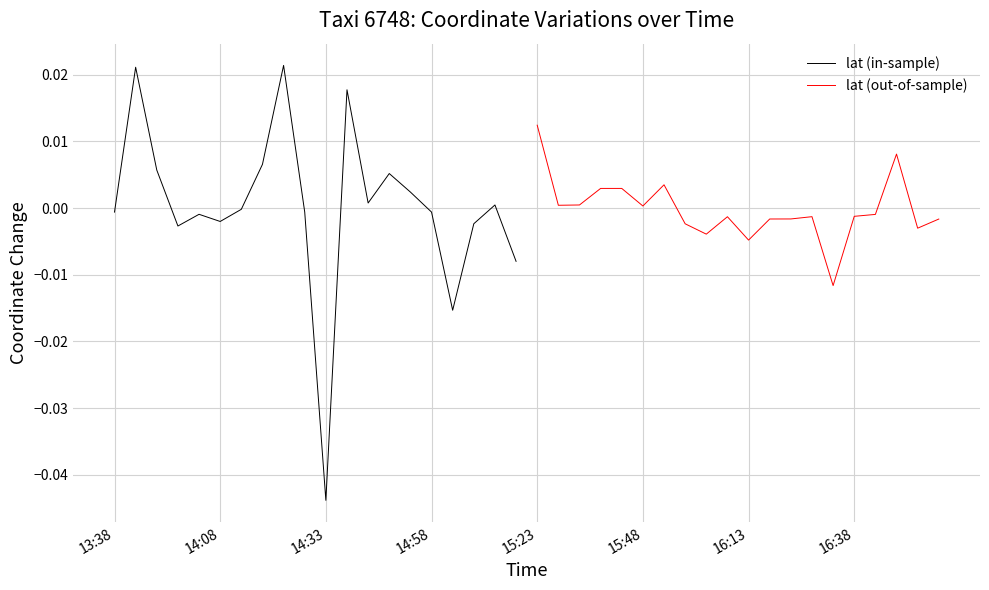

At which label does lat (in-sample) reach its minimum?

14:33